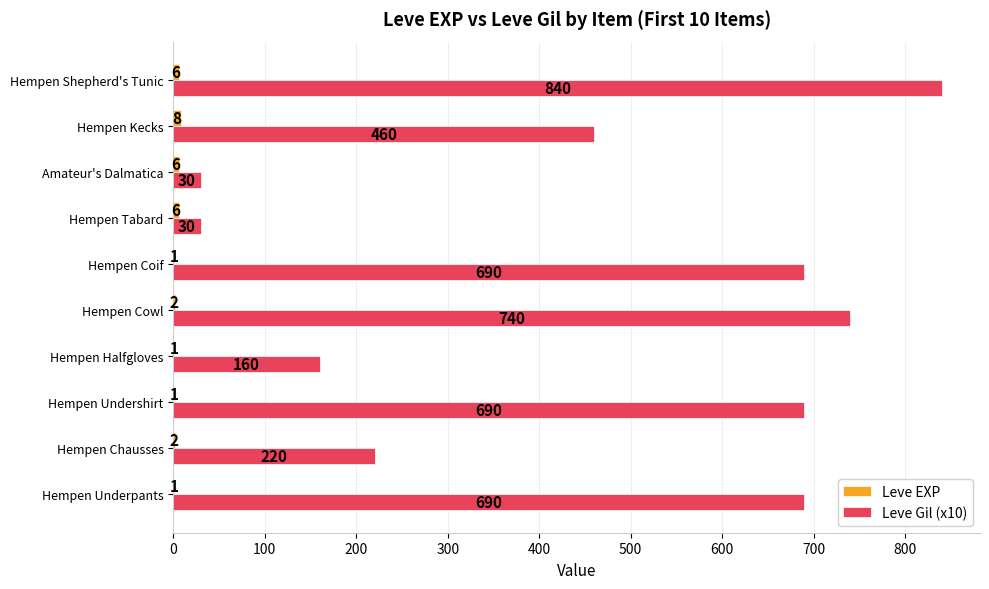

What is the sum of all Leve Gil (x10) values?

4550